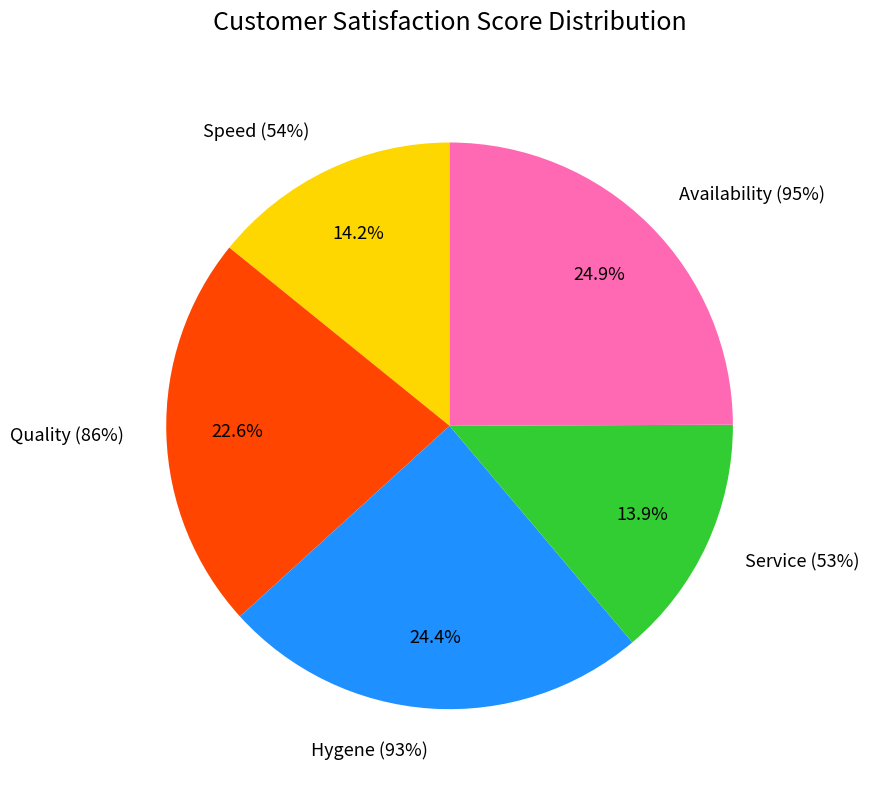

The Speed (54%) slice represents 20% of the pie. True or false?

False